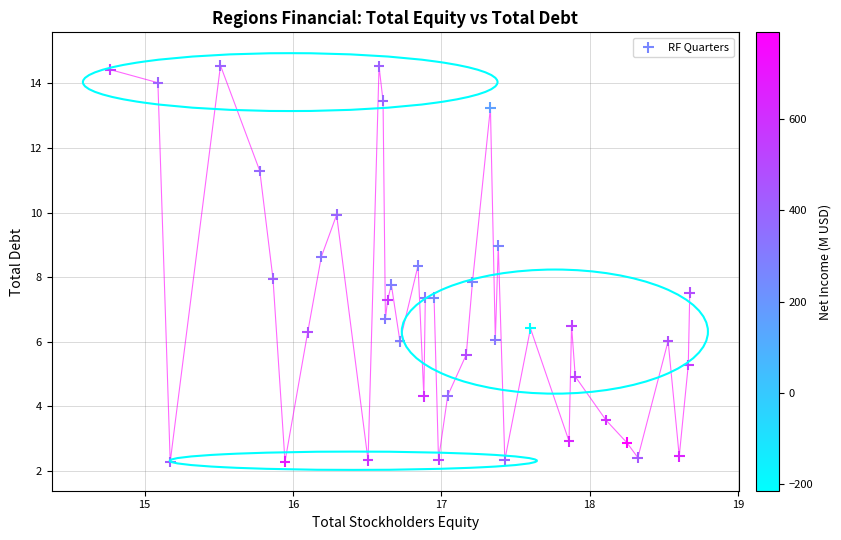

What is the range of Y values (max minus min)?

12.3